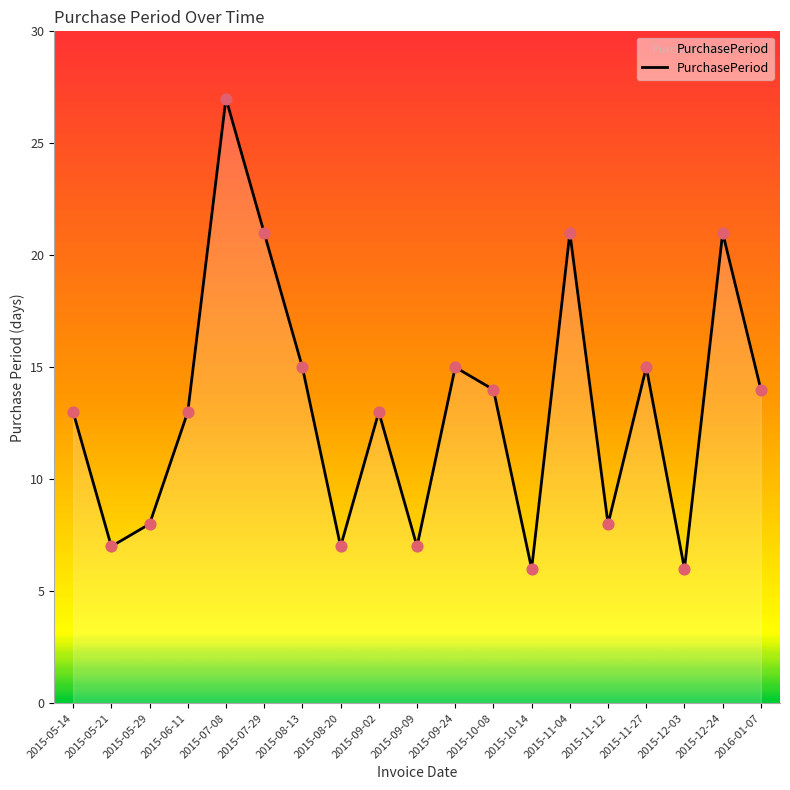

Approximately how many times larger is the value at 2015-12-03 compared to 2015-07-08?

0.2